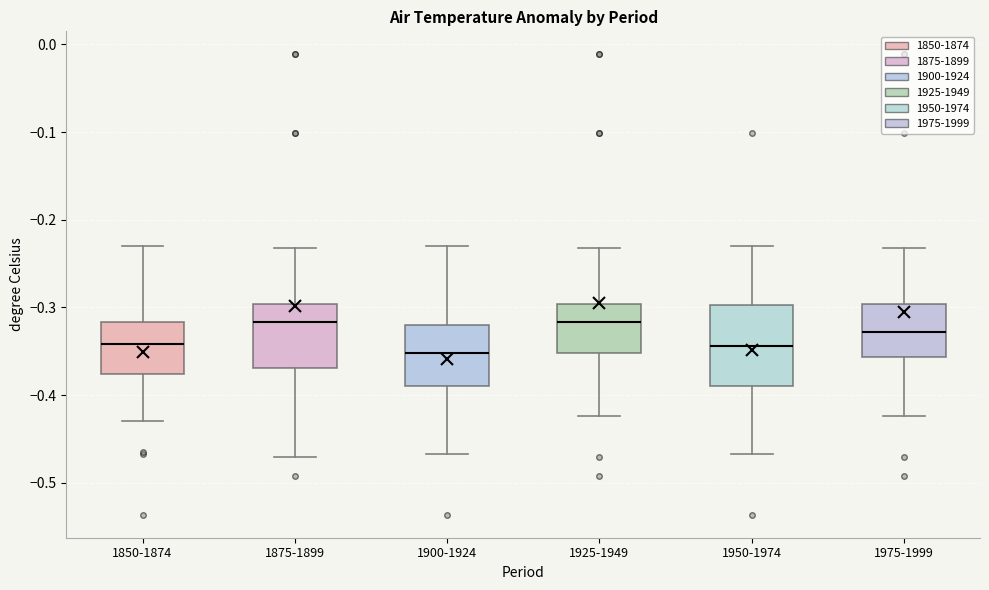

Reading left to right, transcribe this box plot: for each box, give where its median line is, the range the box spans, and where its two whiskers end, as read against the y-axis. The values are not printed on the chart, so give them approximately, as read against the axis.

1850-1874: median -0.34, box -0.38 to -0.32, whiskers -0.43 to -0.23
1875-1899: median -0.32, box -0.37 to -0.30, whiskers -0.47 to -0.23
1900-1924: median -0.35, box -0.39 to -0.32, whiskers -0.47 to -0.23
1925-1949: median -0.32, box -0.35 to -0.30, whiskers -0.42 to -0.23
1950-1974: median -0.34, box -0.39 to -0.30, whiskers -0.47 to -0.23
1975-1999: median -0.33, box -0.36 to -0.30, whiskers -0.42 to -0.23